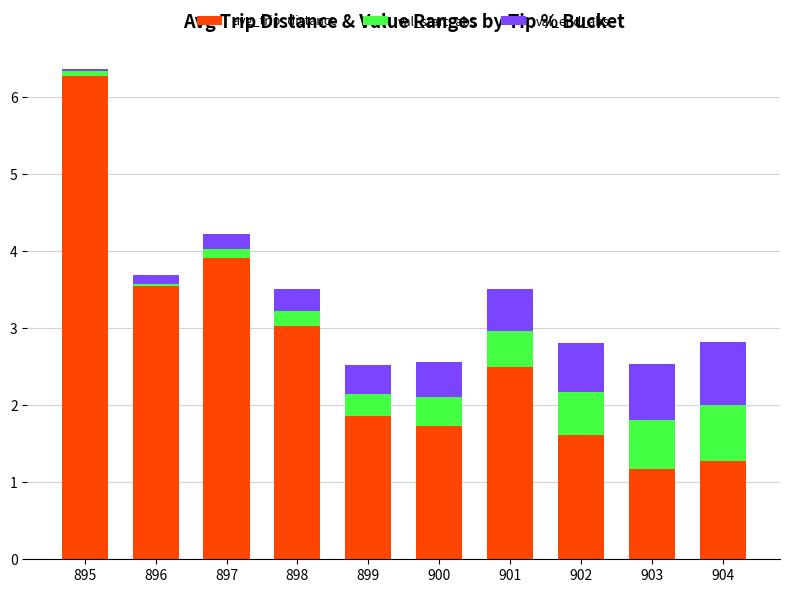

What is the sum of all avg_trip_distance values?

26.9